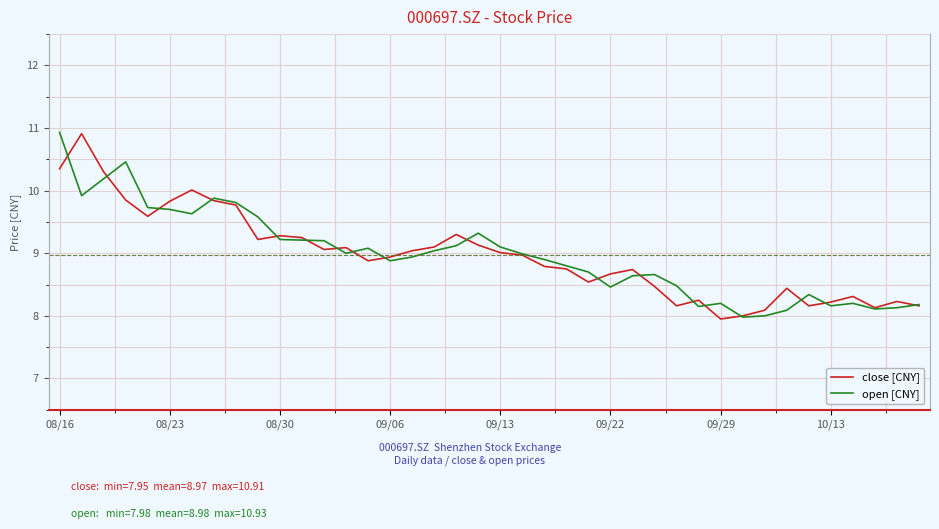

True or false: open [CNY] has more than 1 interior local peaks.

True